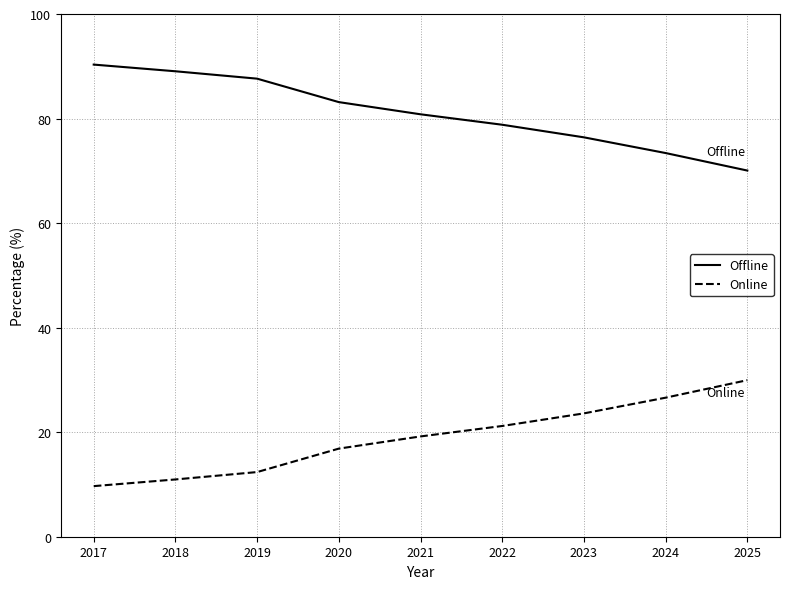

The Offline series shows 41.1 at 2017. True or false?

False